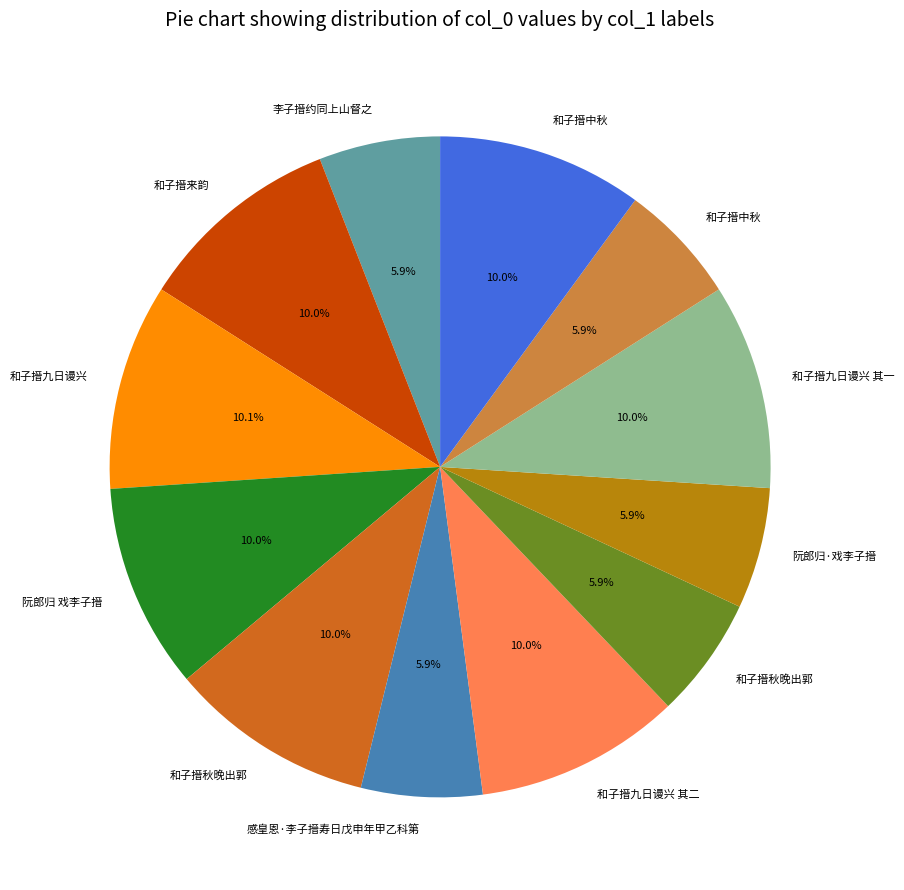

Is there a majority slice in this chart?

No